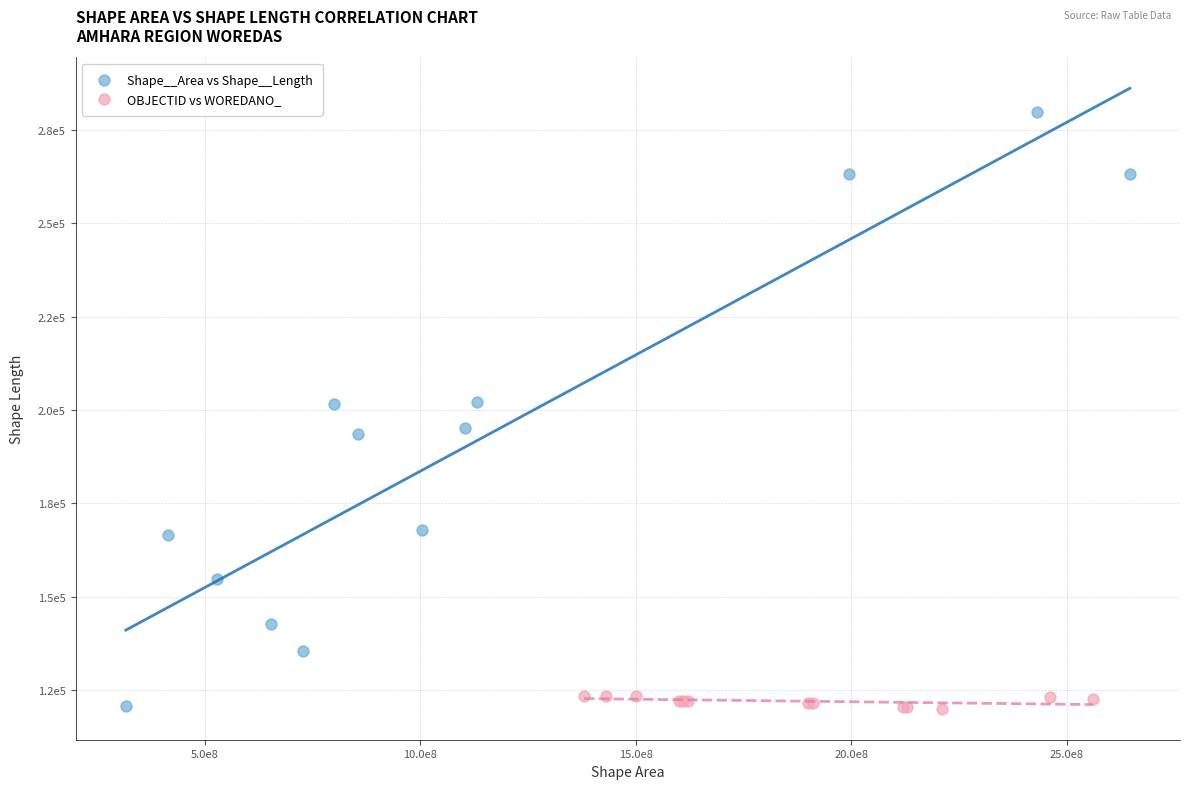

Which series reaches the maximum Y coordinate?

Shape__Area vs Shape__Length